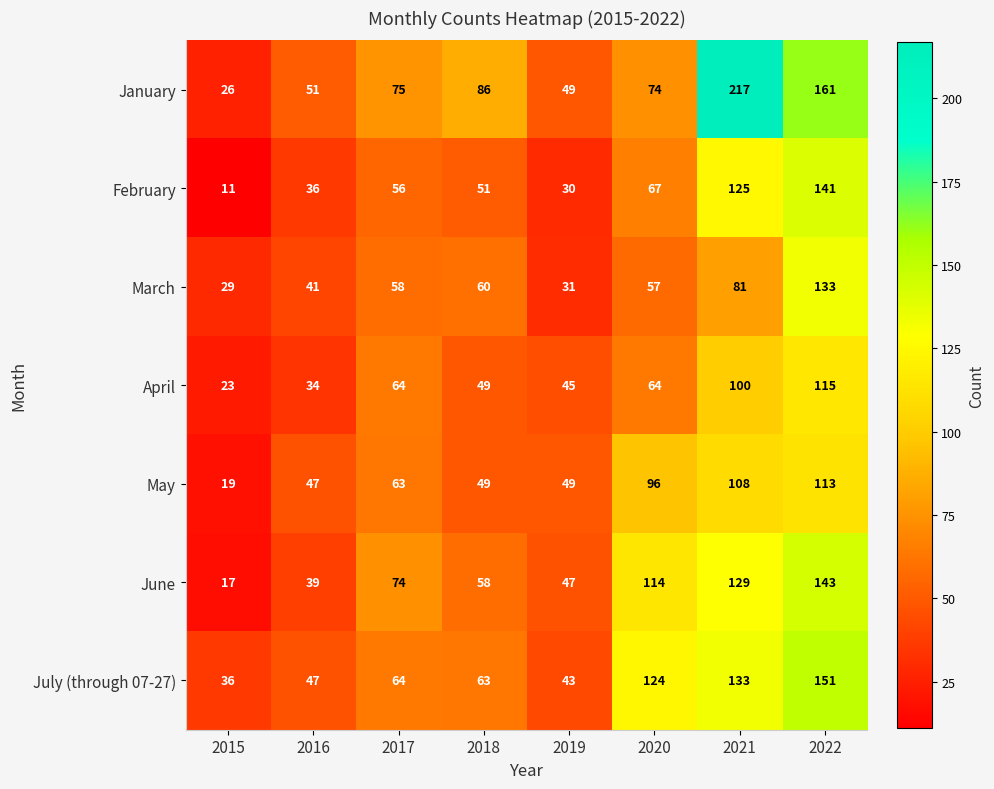

Which category has the highest value across all series?

2021